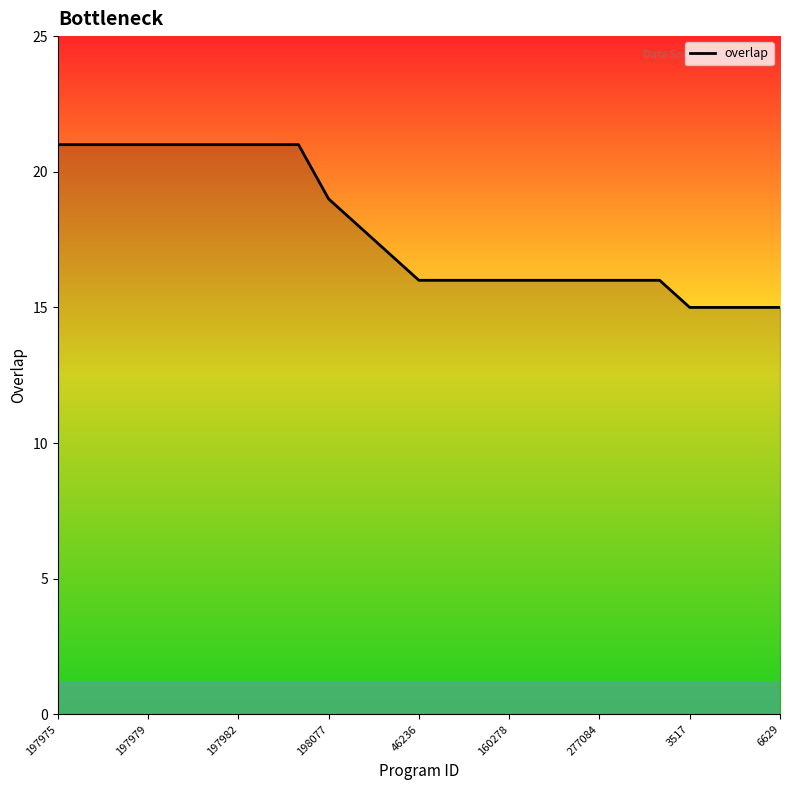

What is the smallest value displayed?

15